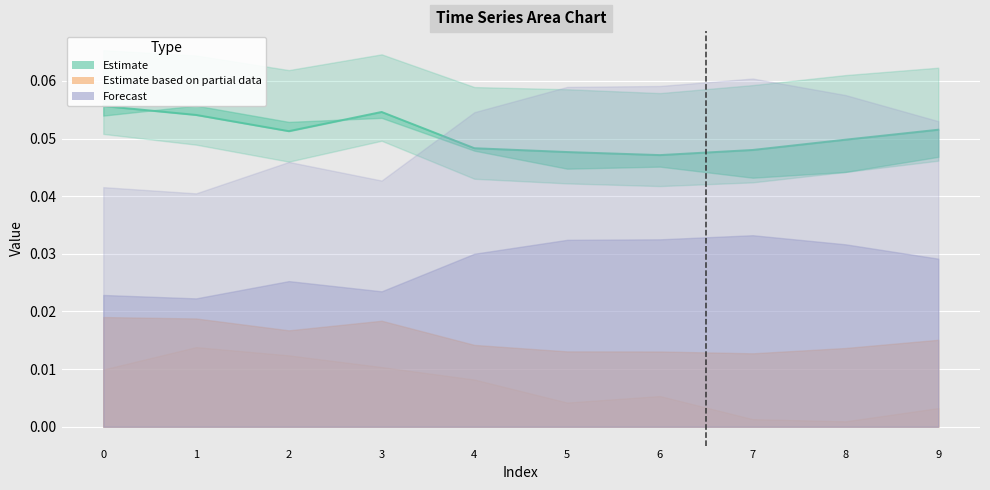

At which category does the data reach its first local peak?

3